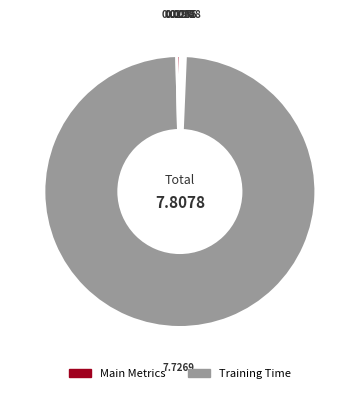

How many slices are in this pie chart?

5